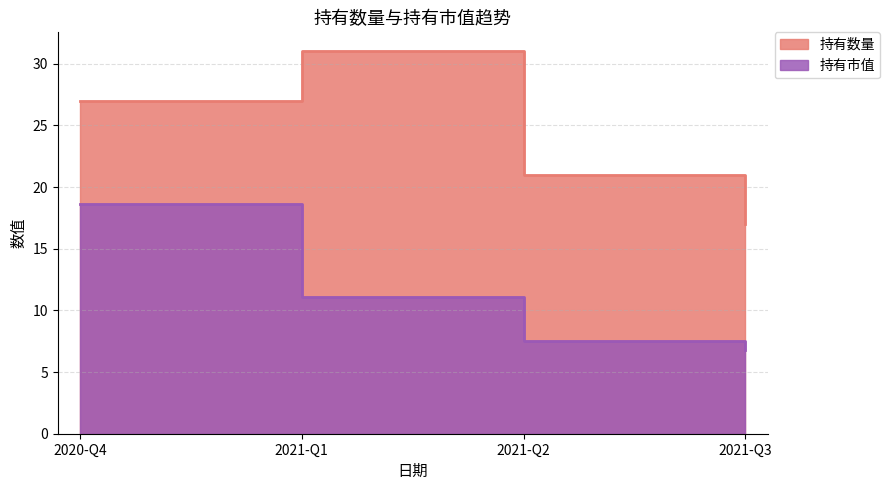

Reading left to right, extract all data points from this chart.

持有数量: 27.0	31.0	21.0	17.0
持有市值: 18.6	11.1	7.5	6.8